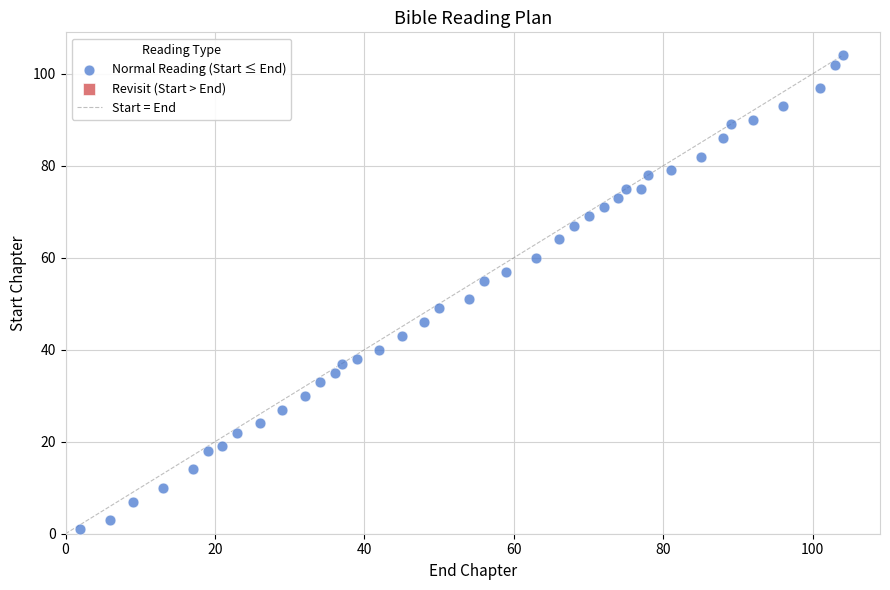

What is the range of X values (max minus min)?

102